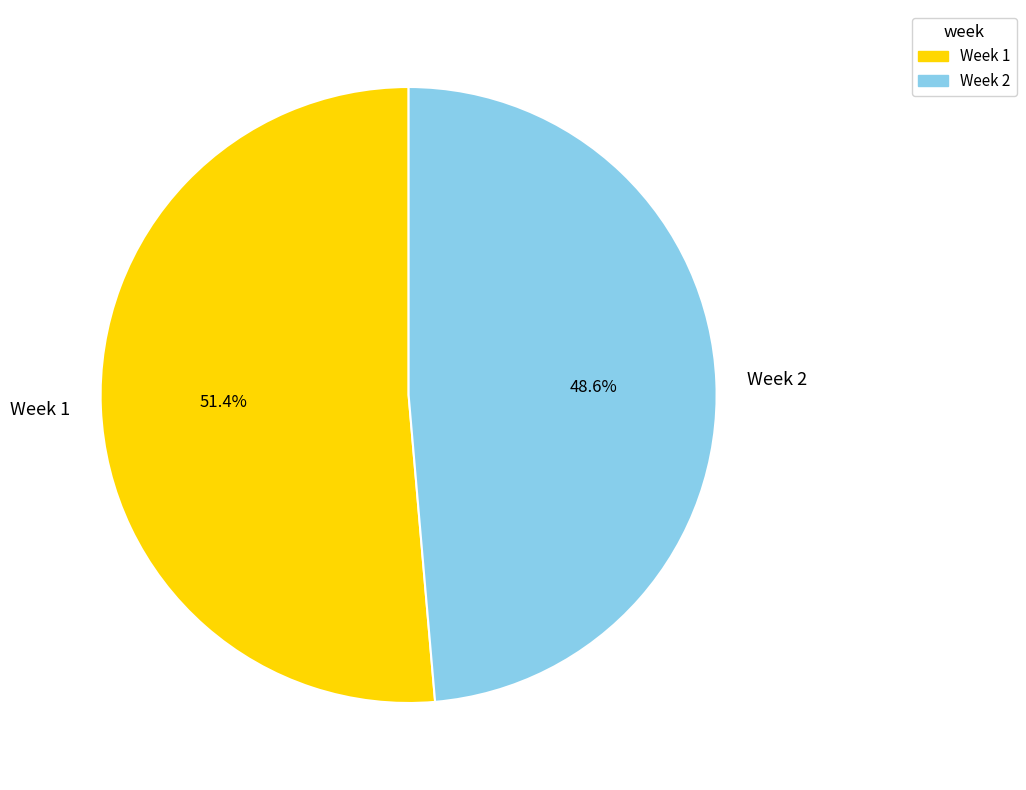

Is Week 2 the majority of the pie?

No